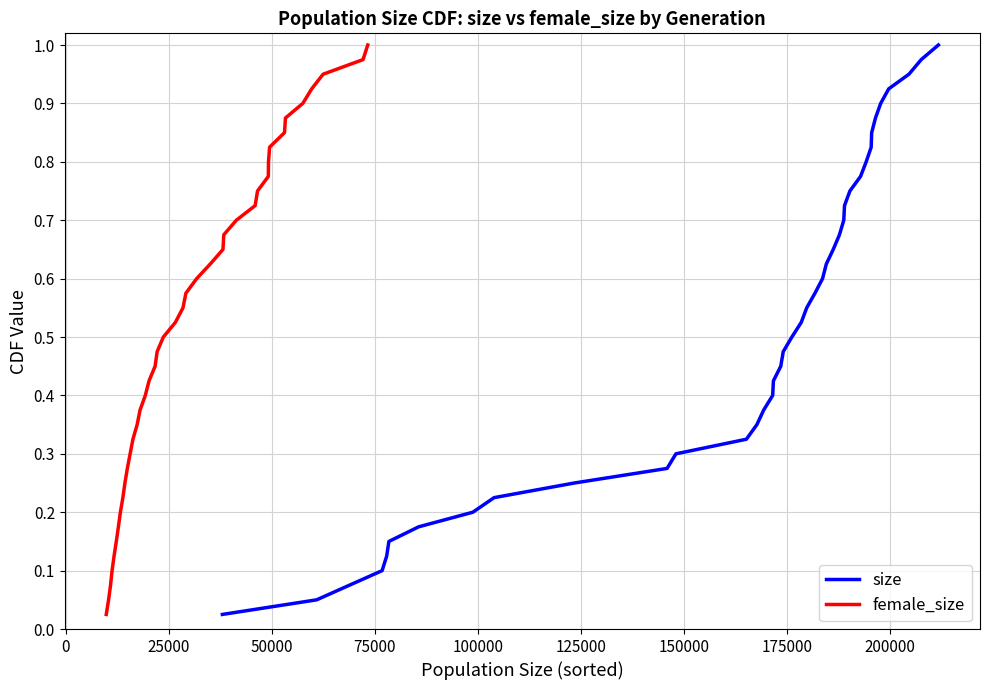

True or false: size has more than 2 interior local peaks.

False